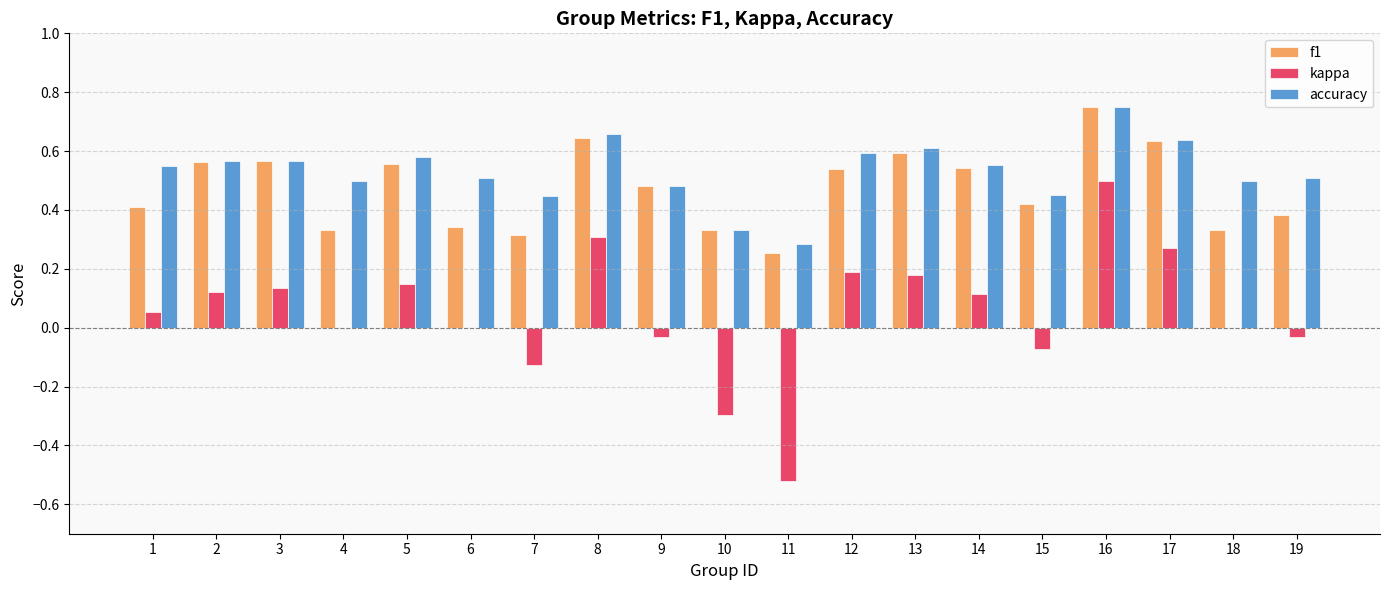

Are the bars horizontal?

No